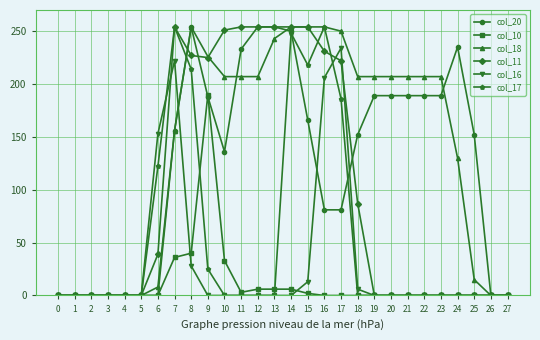

What is the maximum value shown in the chart?

254